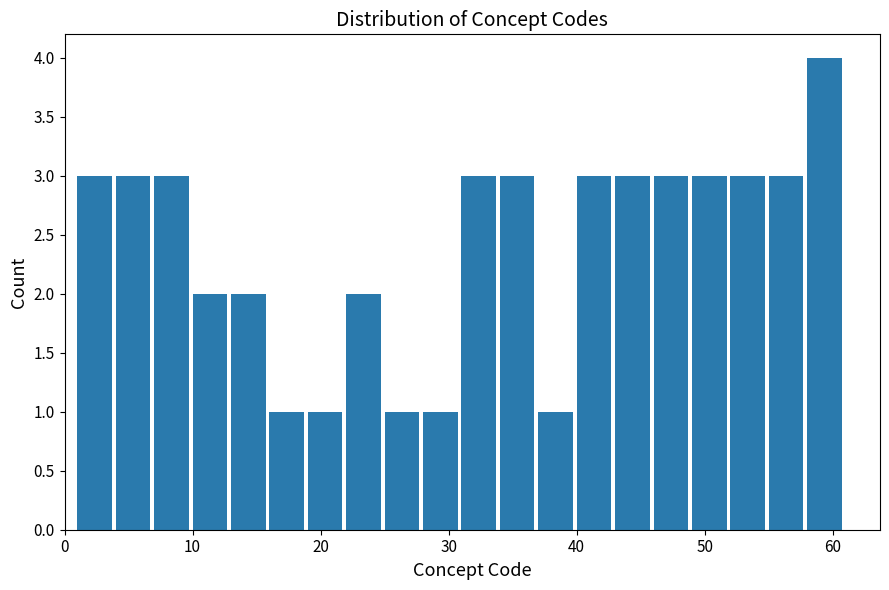

Read against the x-axis, roughly where is the centre of the tallest bar?

59